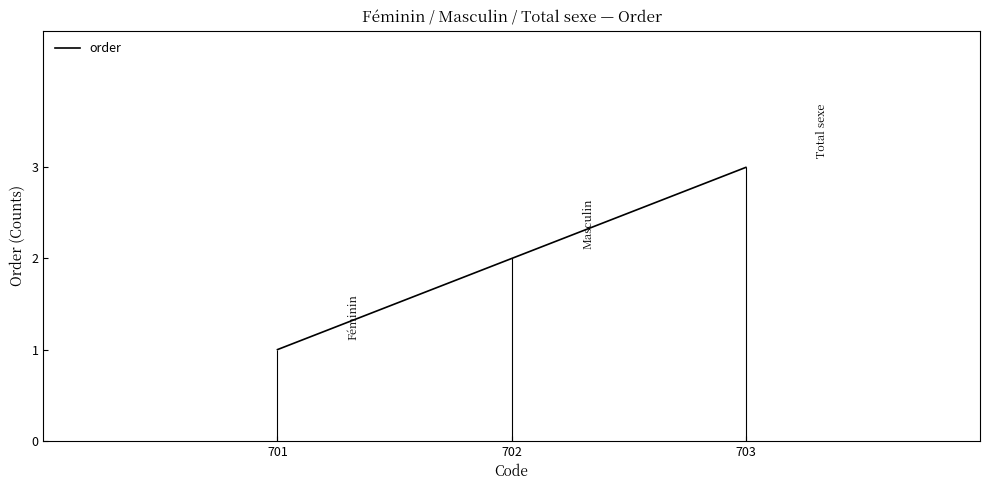

Reading right to left, list all the values displayed in this chart.

703=3	702=2	701=1